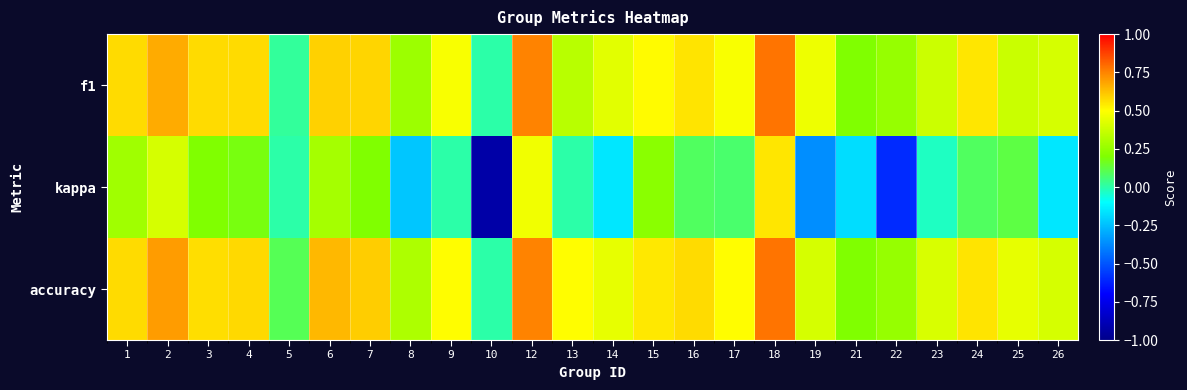

Count the number of data series in this chart.

3